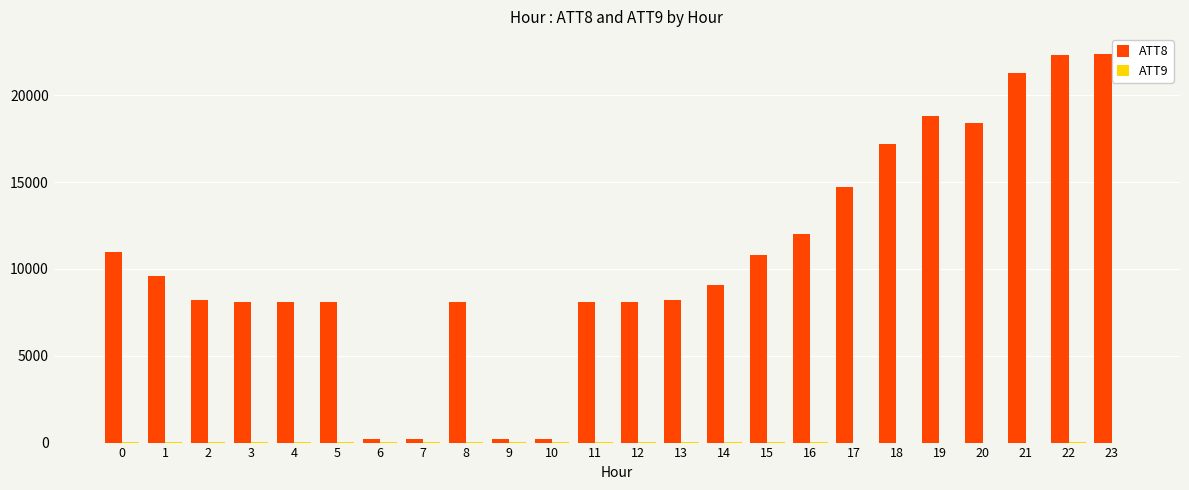

What is the spread (max minus min) of values at 15?

10793.0